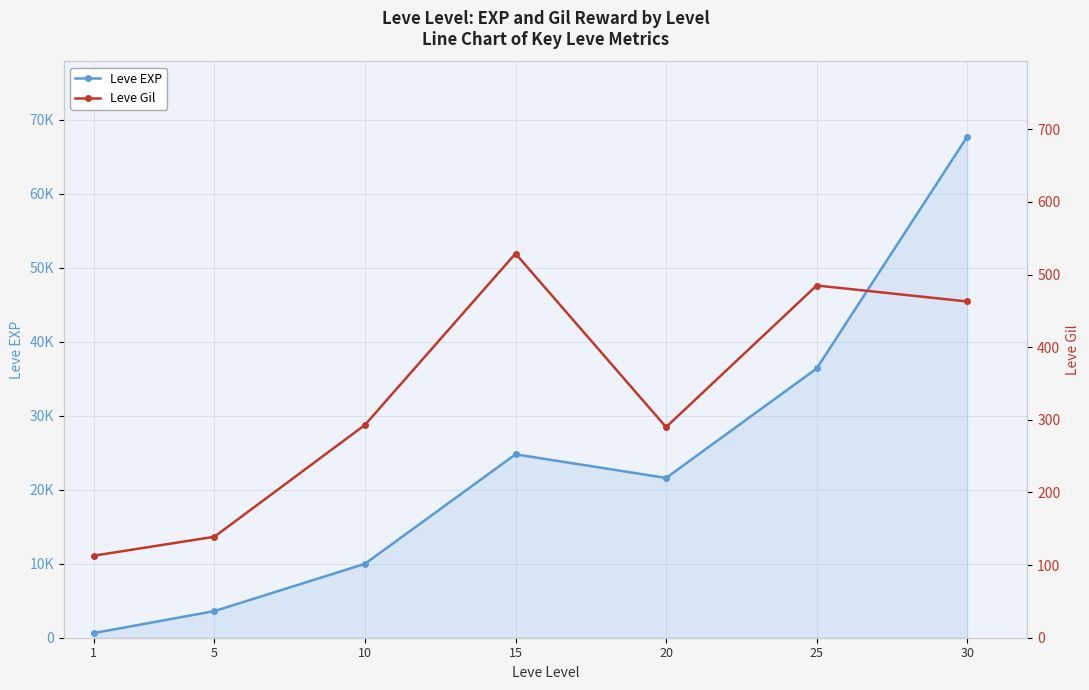

What is the value of the Leve Gil point at the 4th from the left?

529